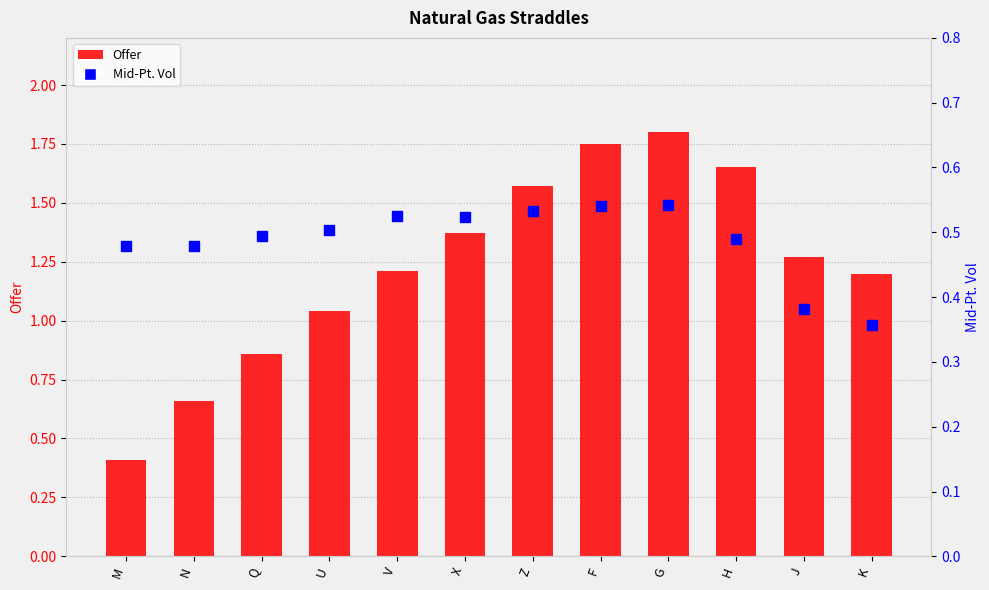

What is the sum of the Offer values at F and G?

3.5